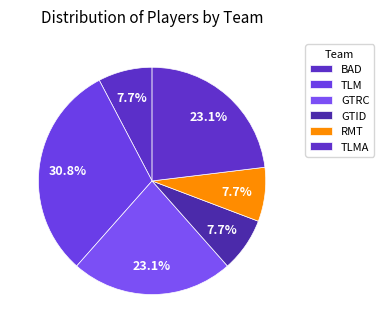

Is the sum of BAD and TLMA greater than half?

No